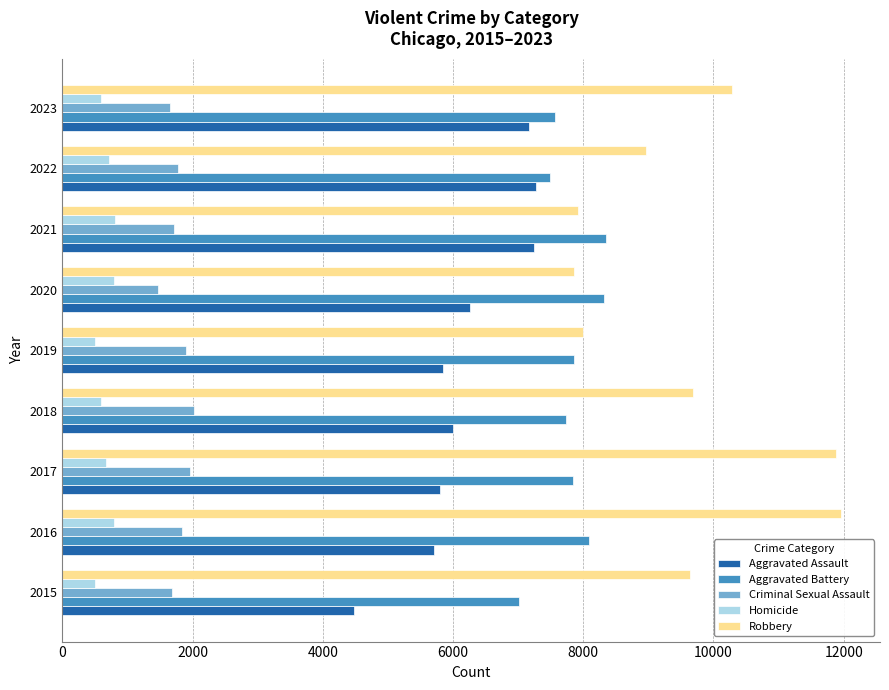

What is the difference between the maximum and second lowest values in the Aggravated Assault series?

1569